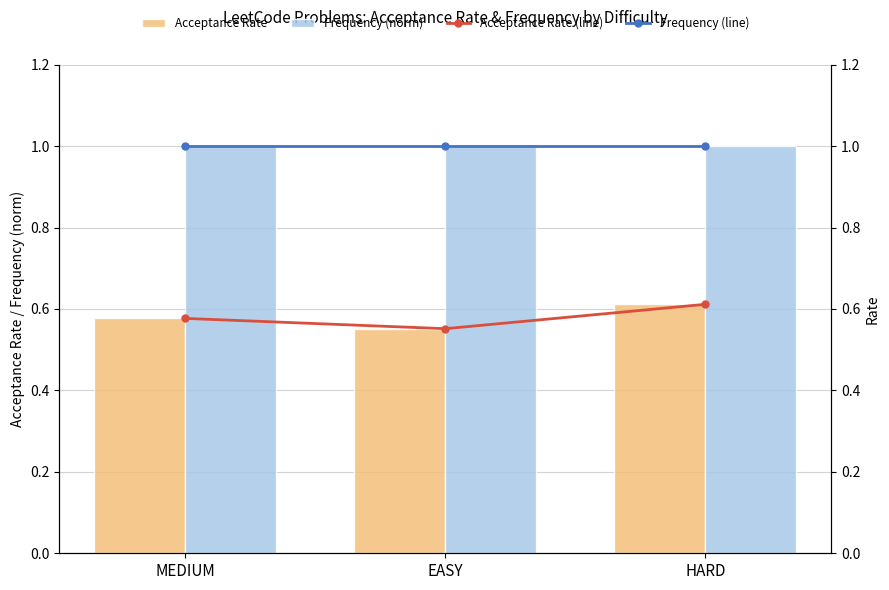

At HARD, list the series in order from smallest to largest.

Acceptance Rate, Acceptance Rate (line), Frequency (norm), Frequency (line)